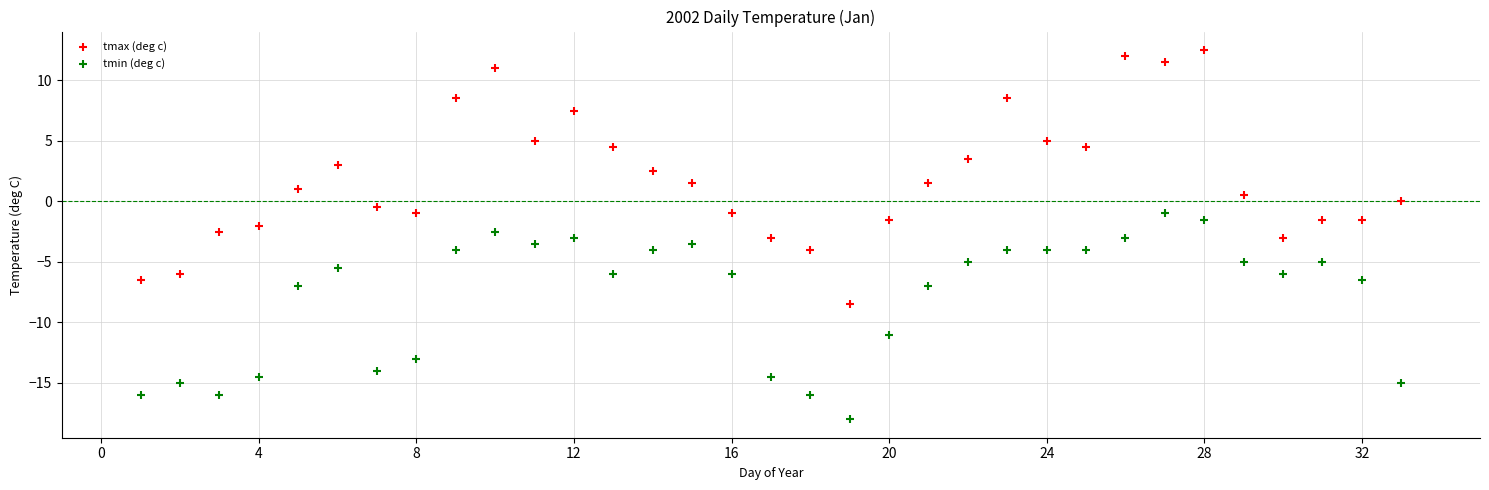

Across all data points, what is the range of Y values (max minus min)?

30.5